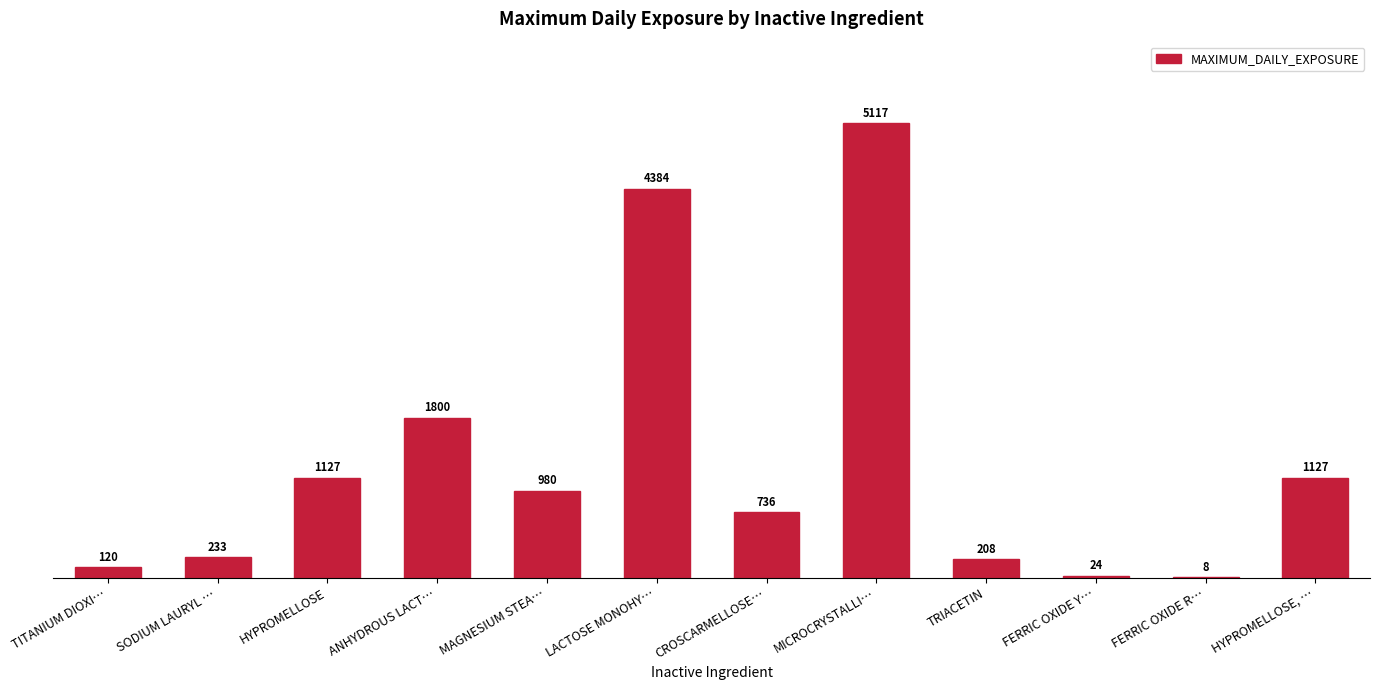

Reading left to right, what are all the values shown in this chart?

TITANIUM DIOXI…=120	SODIUM LAURYL …=233	HYPROMELLOSE=1127	ANHYDROUS LACT…=1800	MAGNESIUM STEA…=980	LACTOSE MONOHY…=4384	CROSCARMELLOSE…=736	MICROCRYSTALLI…=5117	TRIACETIN=208	FERRIC OXIDE Y…=24	FERRIC OXIDE R…=8	HYPROMELLOSE, …=1127